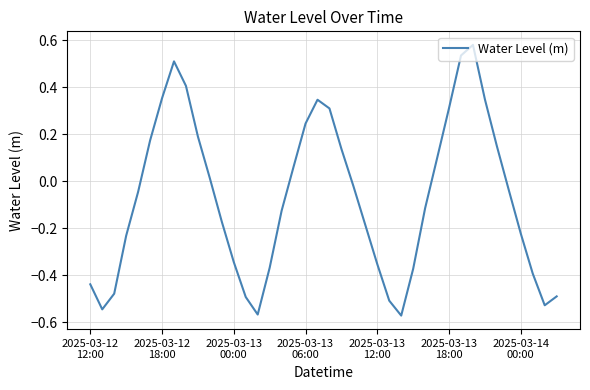

What is the difference between the maximum and minimum values?

1.2